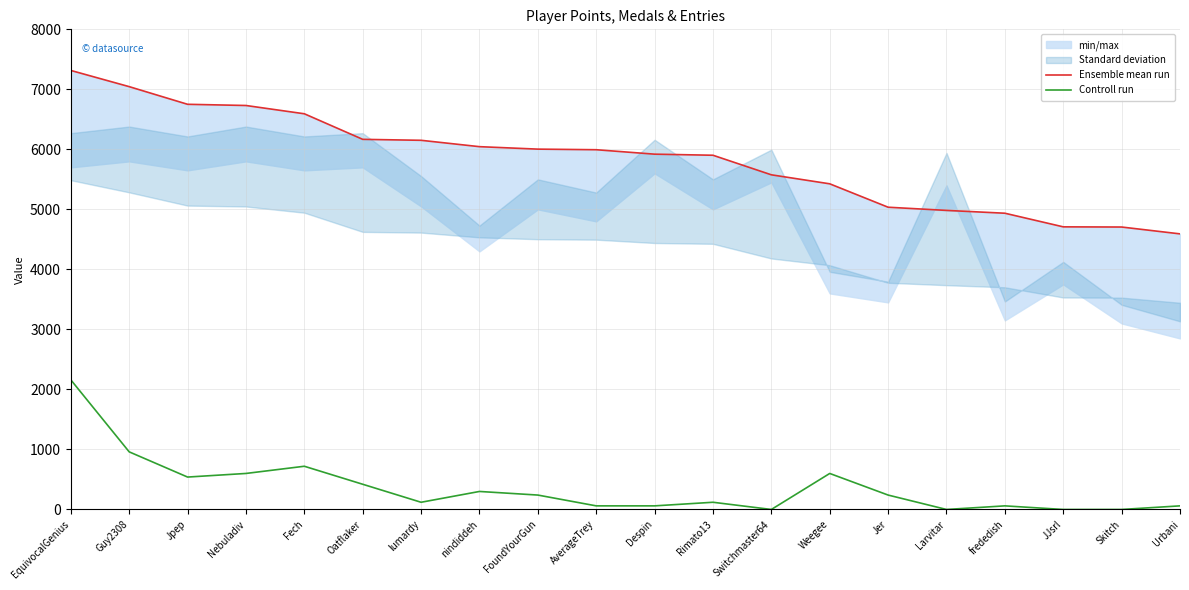

Is it true that Controll run equals 240 at FoundYourGun?

True